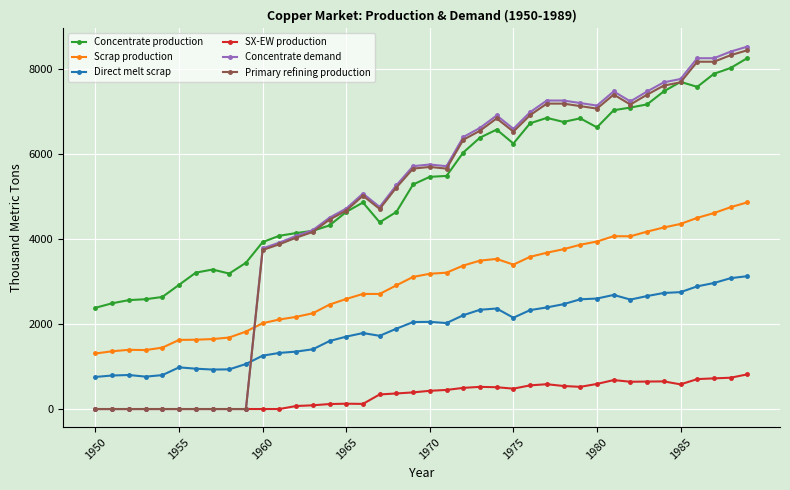

Does the chart have visible grid lines?

Yes